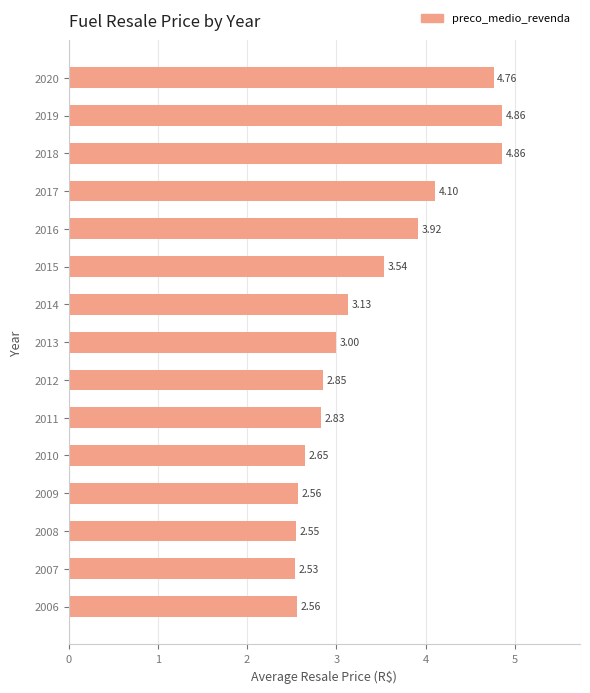

Between 2019 and 2007, which is larger?

2019